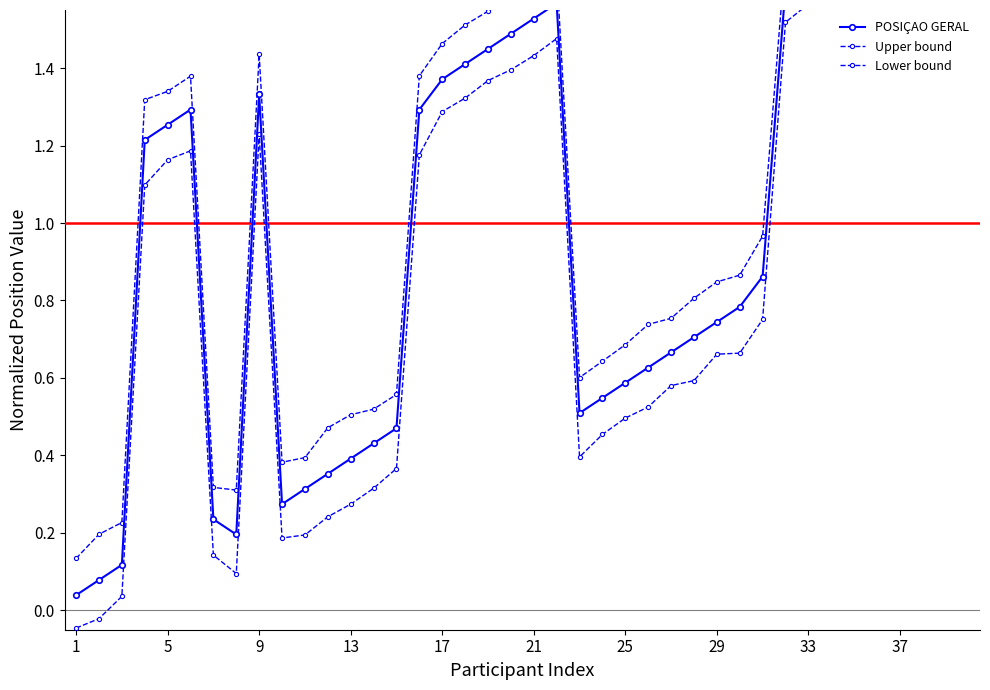

Between 37 and 24, which series saw the biggest shift?

POSIÇAO GERAL